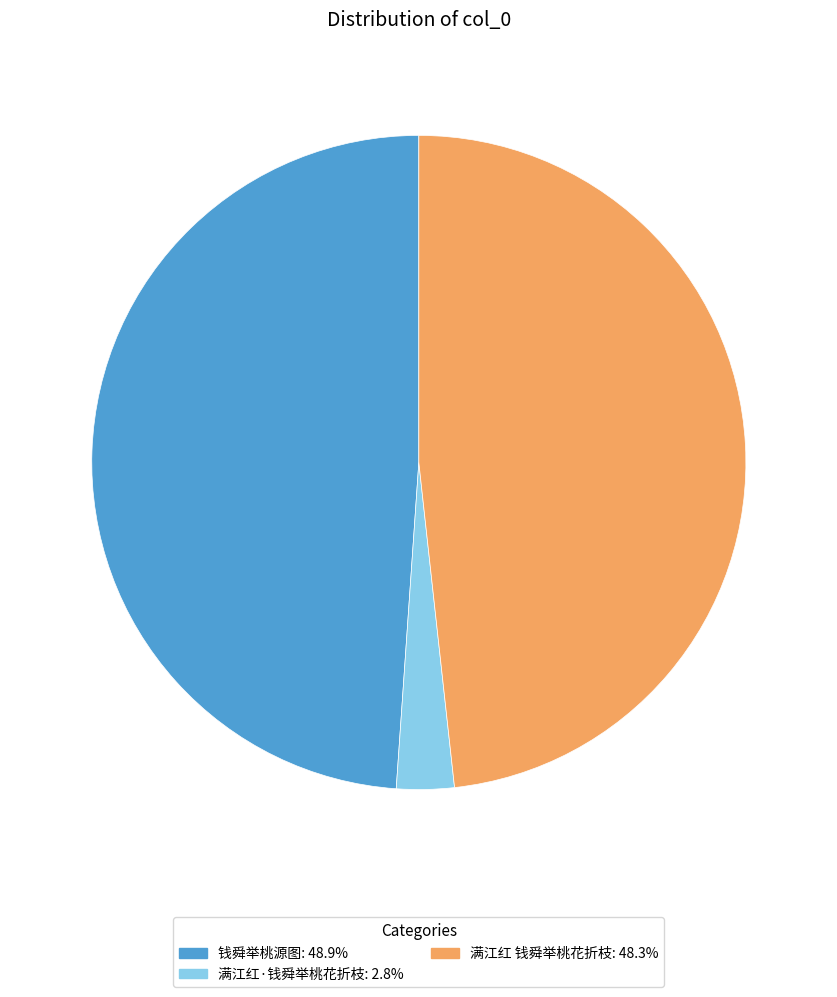

Rank the categories by value from highest to lowest.

钱舜举桃源图, 满江红 钱舜举桃花折枝, 满江红·钱舜举桃花折枝